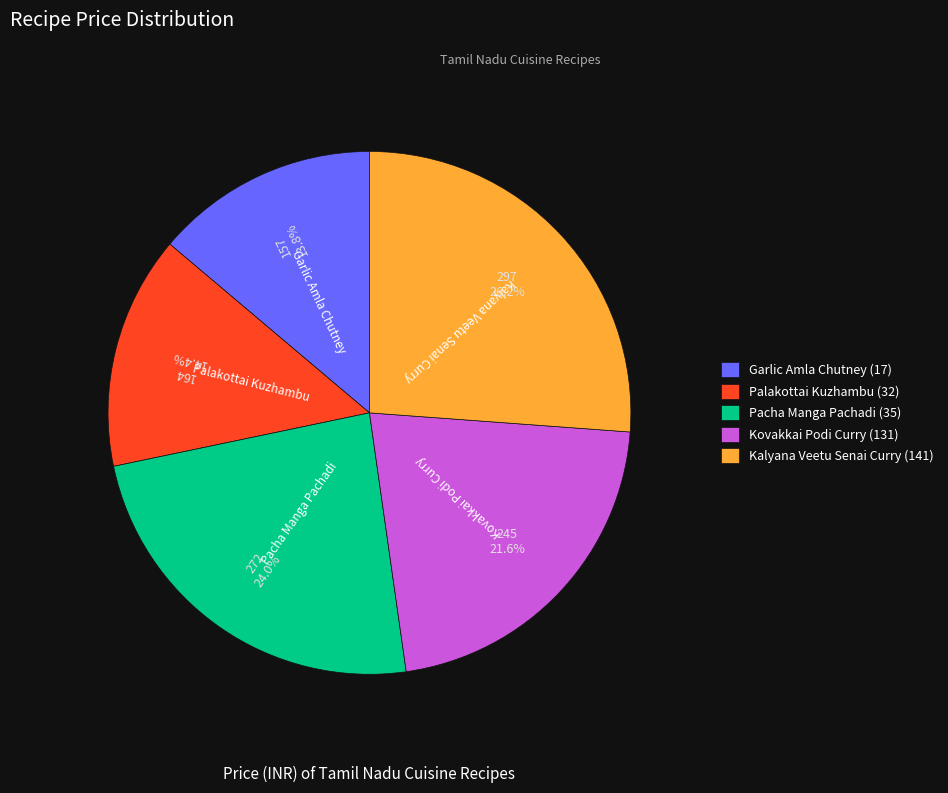

To the nearest percent, what is the difference between the Garlic Amla Chutney (17) and Kovakkai Podi Curry (131) slice percentages?

8%